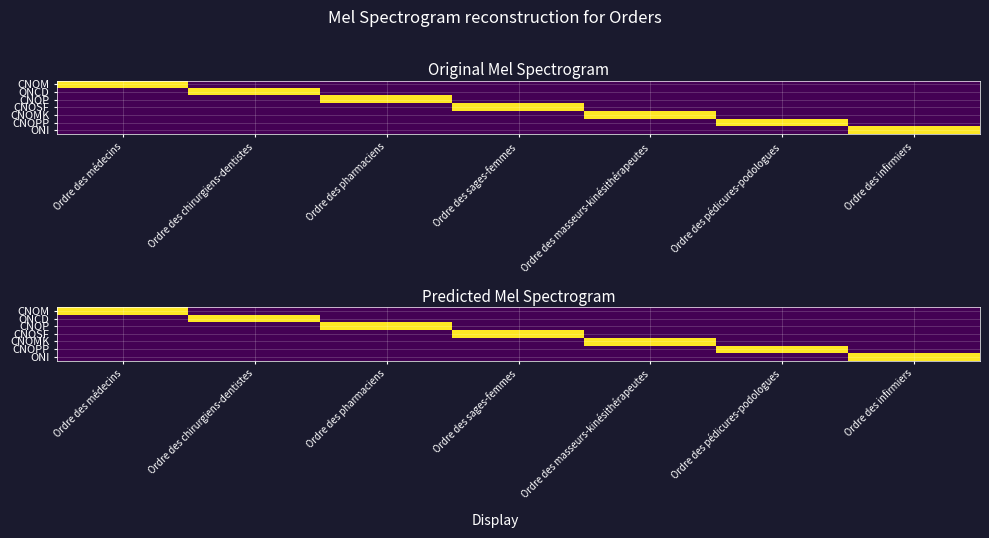

Is it true that CNOSF equals 0 at Ordre des masseurs-kinésithérapeutes?

True